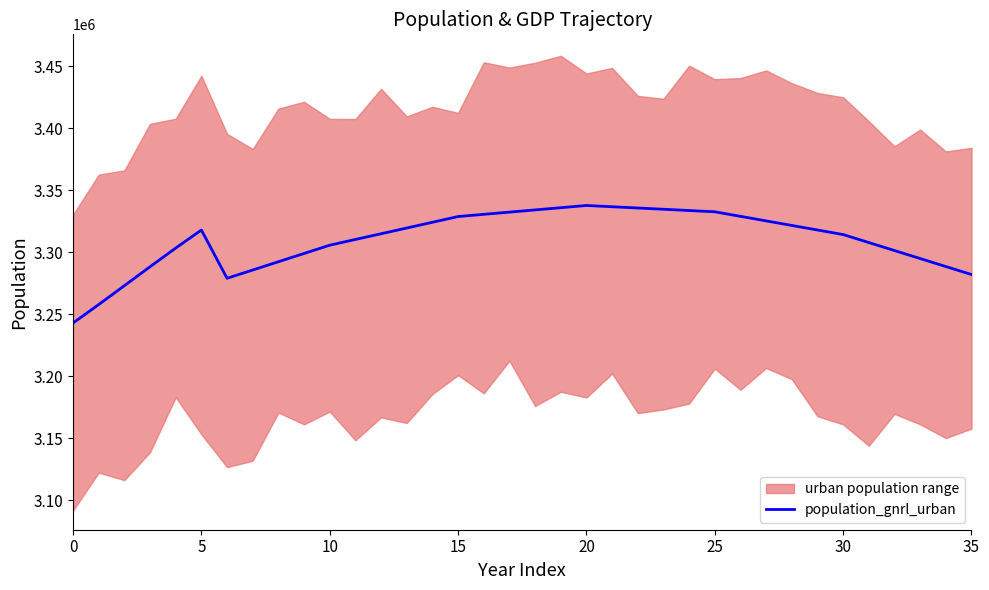

What is the sum of the values at 13 and 27?

6644864.5